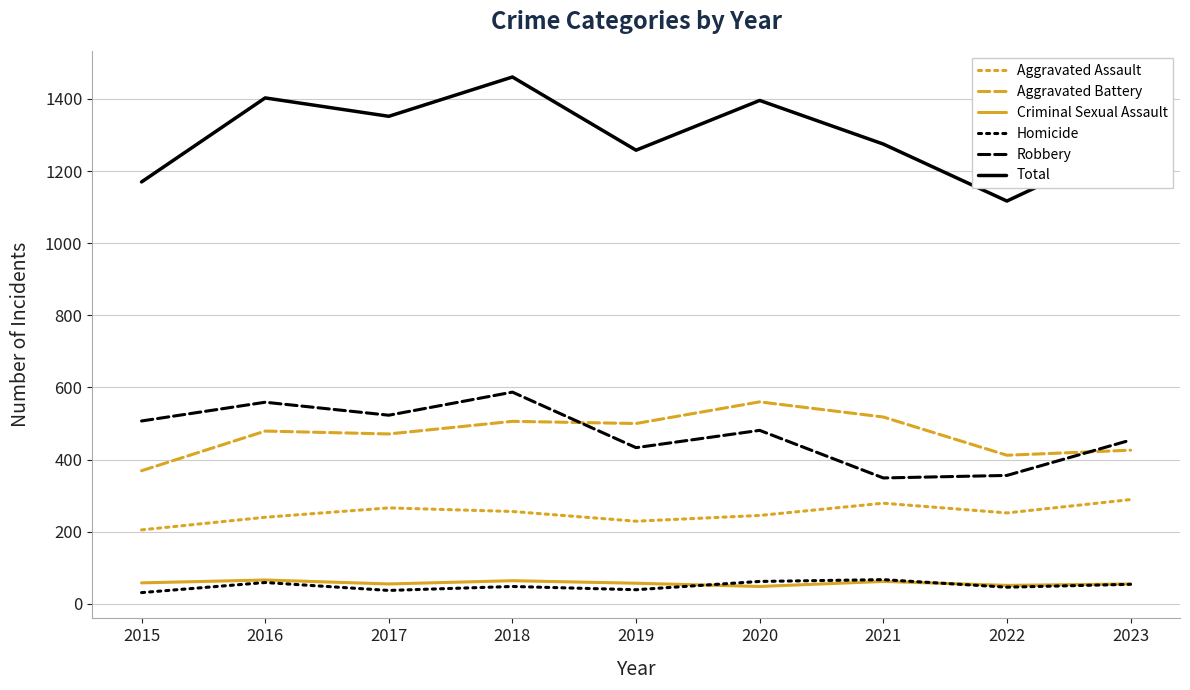

What is the maximum value for Criminal Sexual Assault?

66